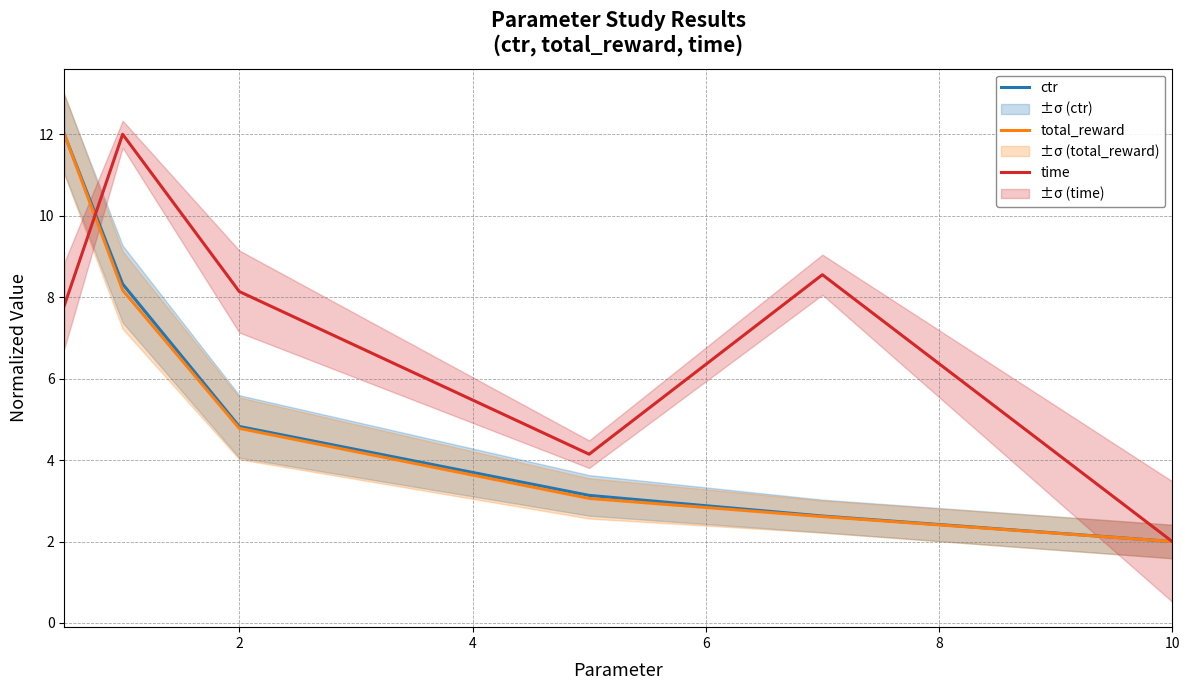

Rank the series by their maximum value, from highest to lowest.

ctr, total_reward, time